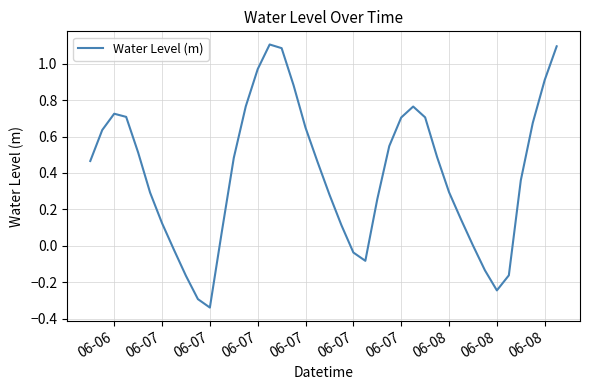

What is the value of the 34th point from the left?

-0.1